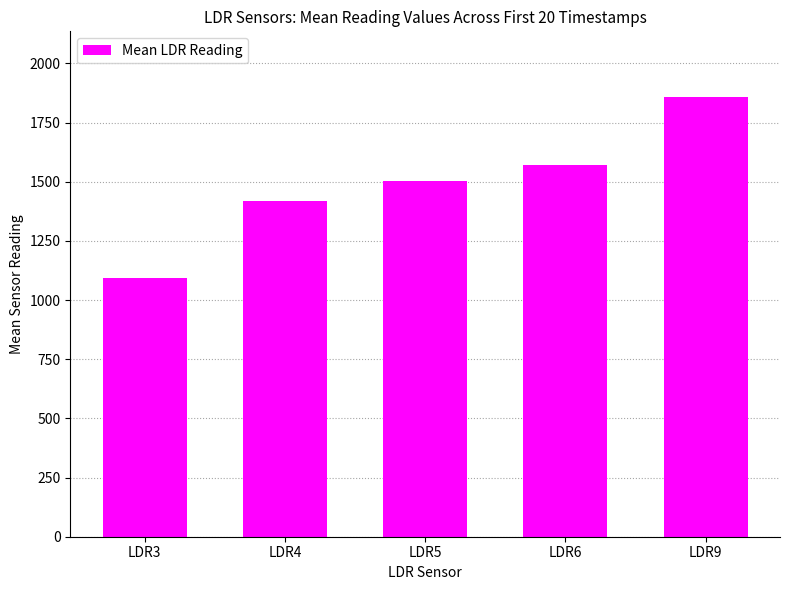

What is the difference between the second highest and second lowest values?

150